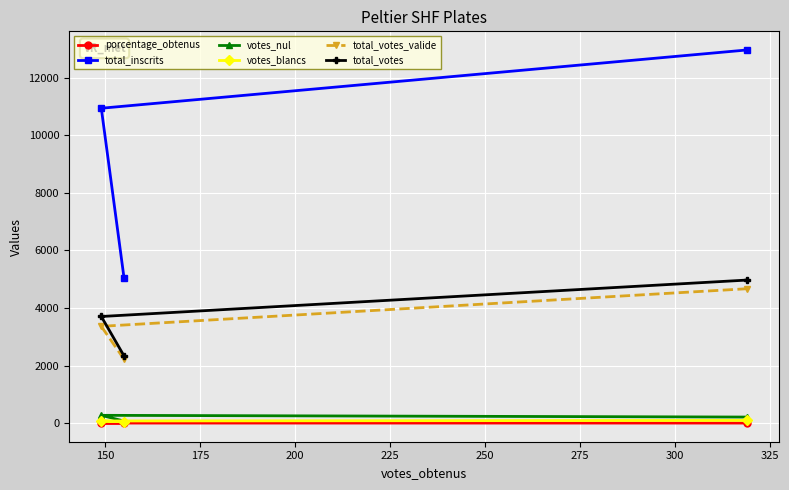

At how many categories does at least one series exceed 3909?

3